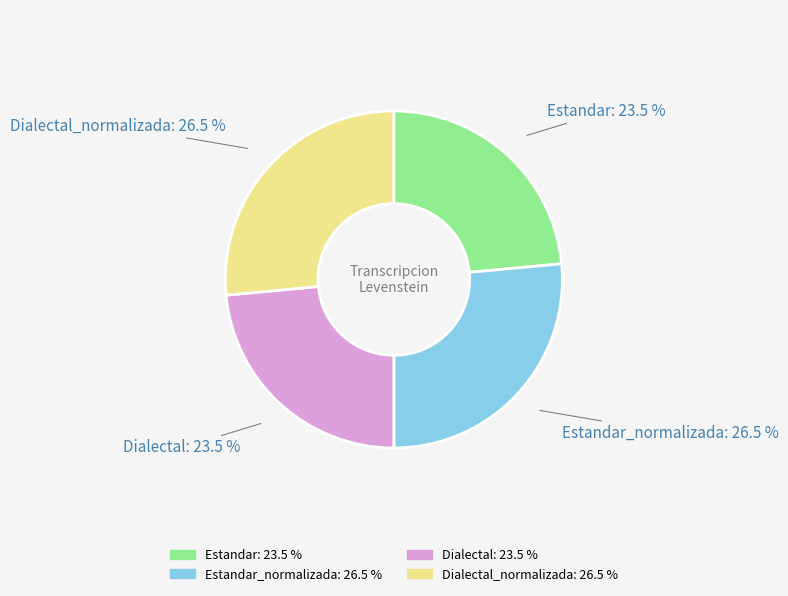

Is there a majority slice in this chart?

No